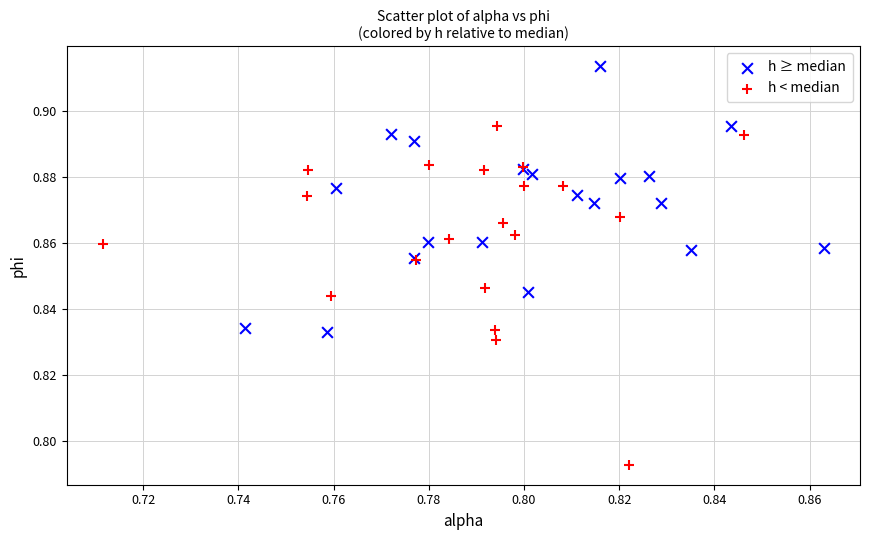

Which series reaches the maximum Y coordinate?

h ≥ median